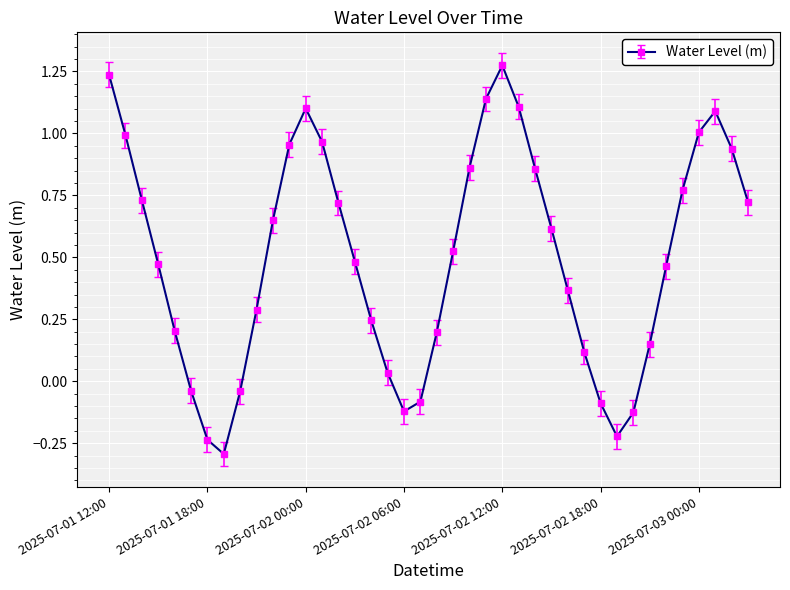

True or false: the data has more than 1 interior local peaks.

True